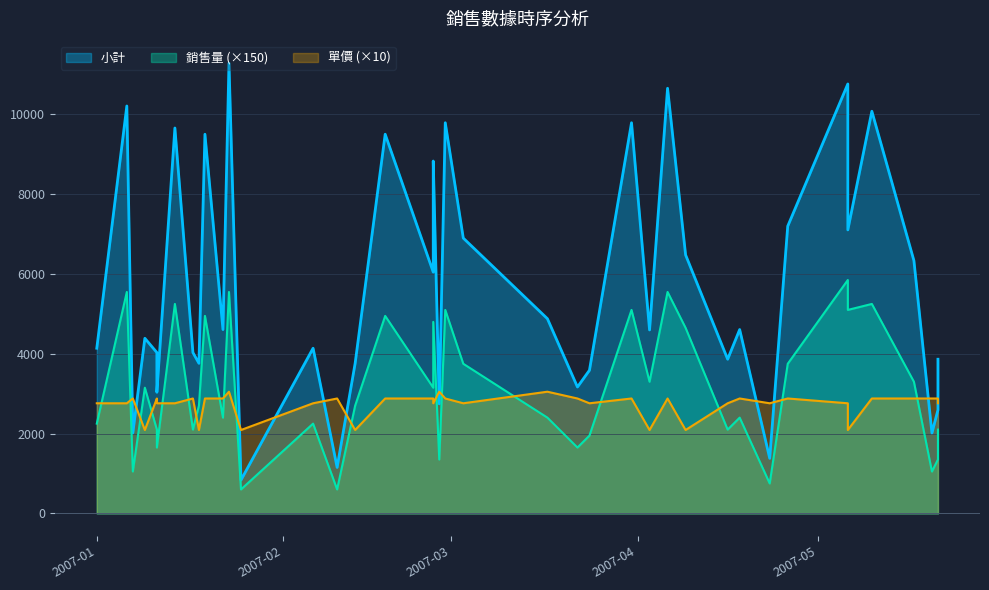

Rank the categories by 小計 value from highest to lowest.

2007-01-23, 2007-05-06, 2007-04-06, 2007-01-06, 2007-05-10, 2007-02-28, 2007-03-31, 2007-01-14, 2007-01-19, 2007-02-18, 2007-02-26, 2007-04-26, 2007-05-06, 2007-03-03, 2007-04-09, 2007-05-17, 2007-02-26, 2007-03-17, 2007-01-22, 2007-04-18, 2007-04-03, 2007-01-09, 2007-01-01, 2007-02-06, 2007-01-11, 2007-01-17, 2007-04-16, 2007-05-21, 2007-01-18, 2007-02-13, 2007-03-24, 2007-03-22, 2007-01-11, 2007-02-27, 2007-05-21, 2007-01-07, 2007-05-20, 2007-04-23, 2007-02-10, 2007-01-25